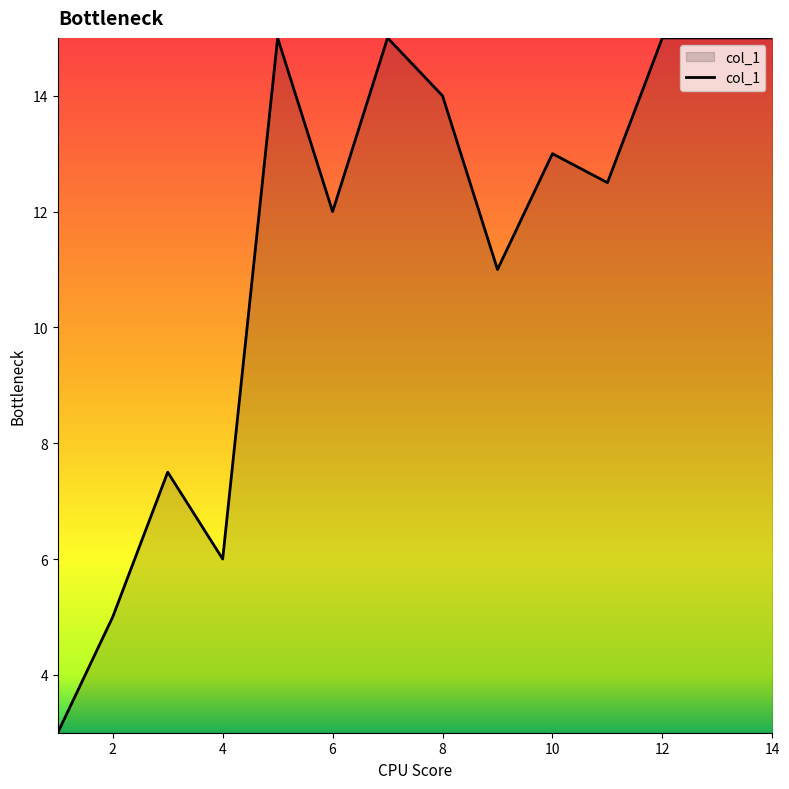

What is the minimum value shown in the chart?

3.0